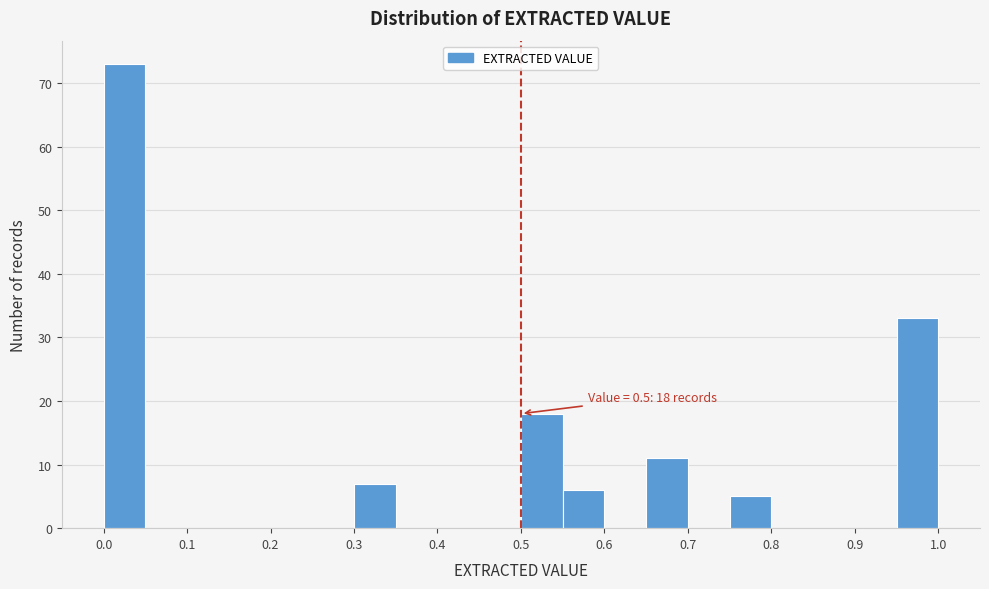

Which range on the x-axis has the tallest bar?

0.00 to 0.05